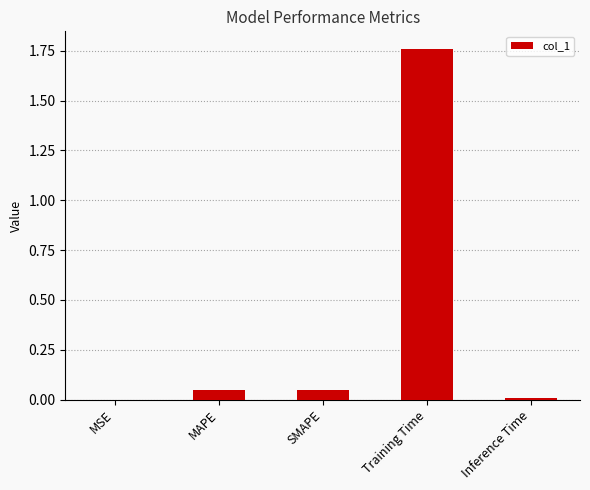

The value at MSE is 0.0. True or false?

True